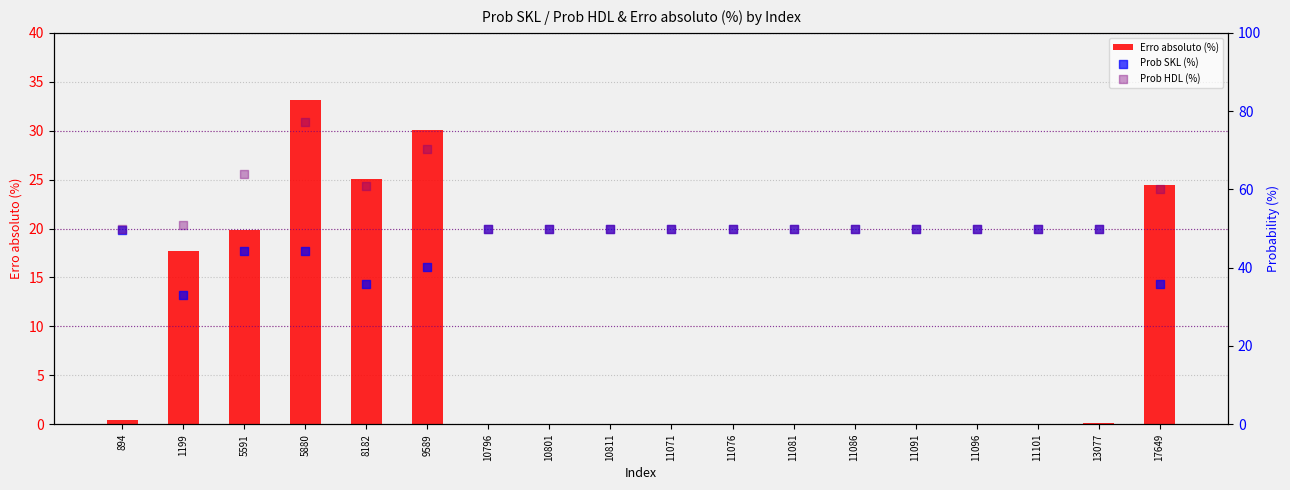

Which series has the widest spread of Y values?

Erro absoluto (%)